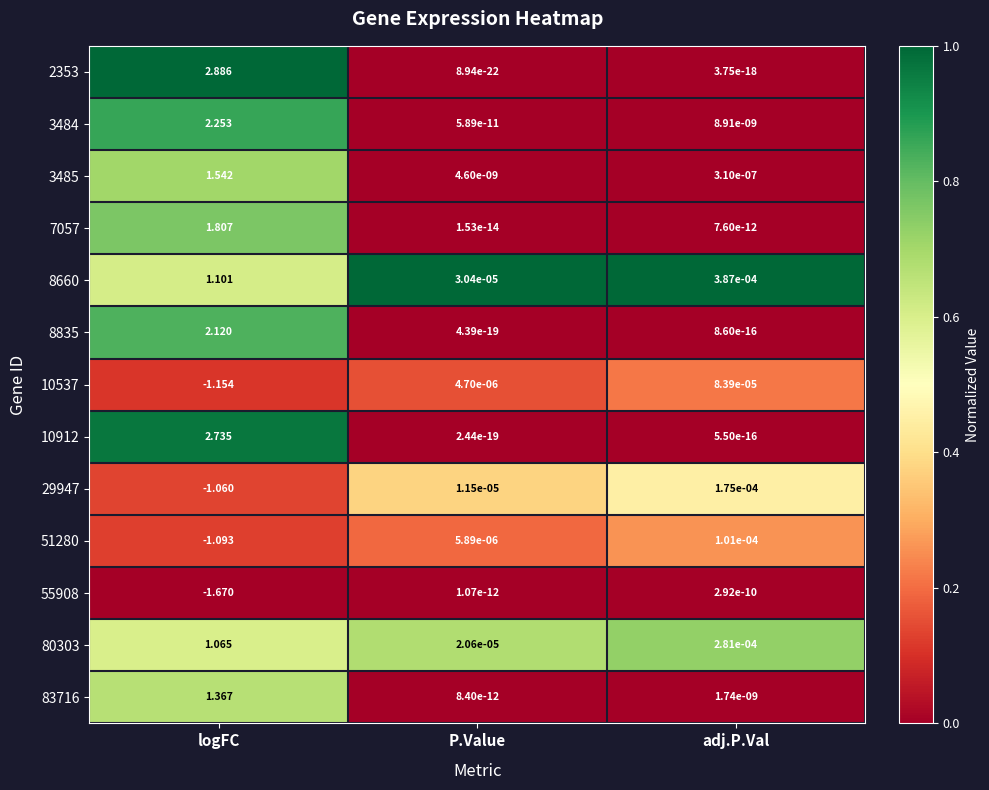

Rank the categories by 83716 value from highest to lowest.

logFC, adj.P.Val, P.Value